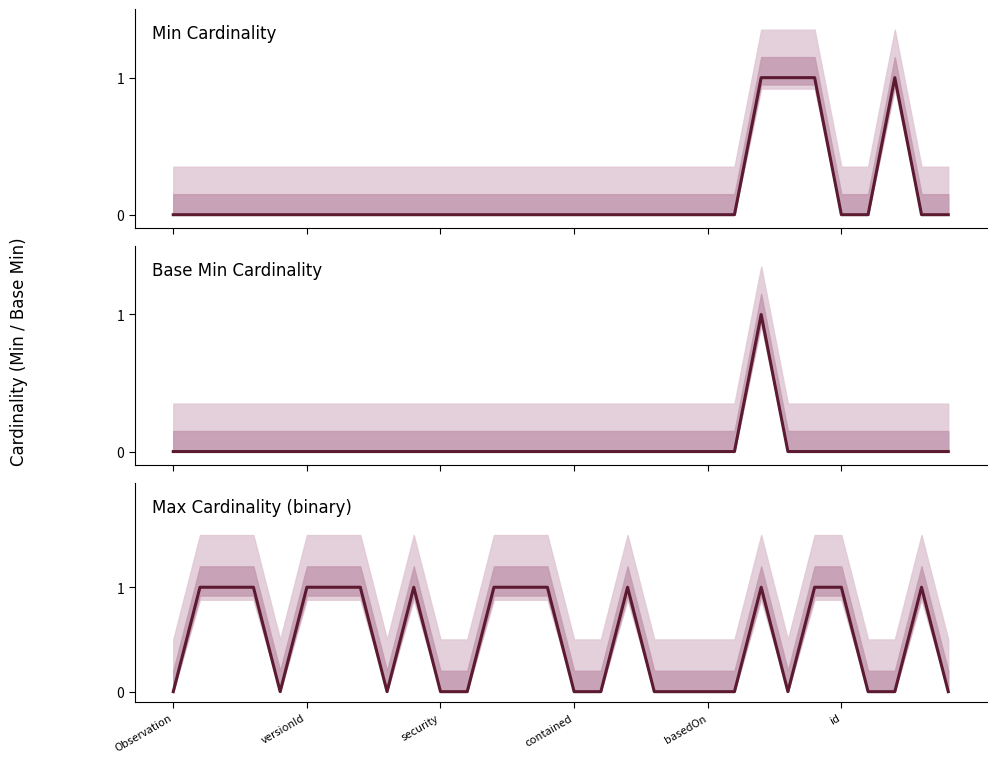

Which category has the highest value in the Max series?

versionId